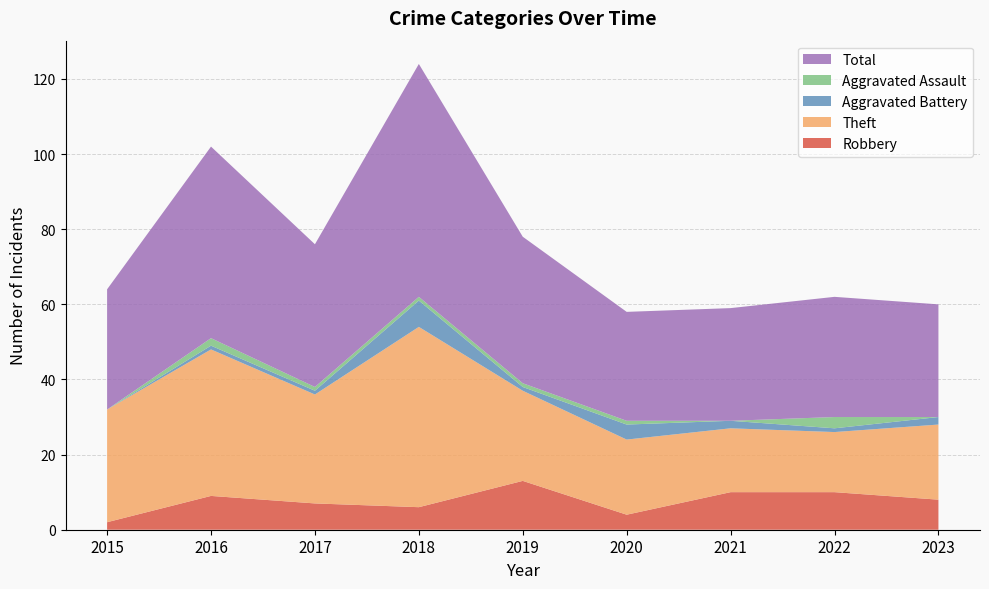

Reading right to left, transcribe all the data shown in this chart.

Robbery: 2023=8	2022=10	2021=10	2020=4	2019=13	2018=6	2017=7	2016=9	2015=2
Theft: 2023=20	2022=16	2021=17	2020=20	2019=24	2018=48	2017=29	2016=39	2015=30
Aggravated Battery: 2023=2	2022=1	2021=2	2020=4	2019=1	2018=7	2017=1	2016=1	2015=0
Aggravated Assault: 2023=0	2022=3	2021=0	2020=1	2019=1	2018=1	2017=1	2016=2	2015=0
Total: 2023=30	2022=32	2021=30	2020=29	2019=39	2018=62	2017=38	2016=51	2015=32